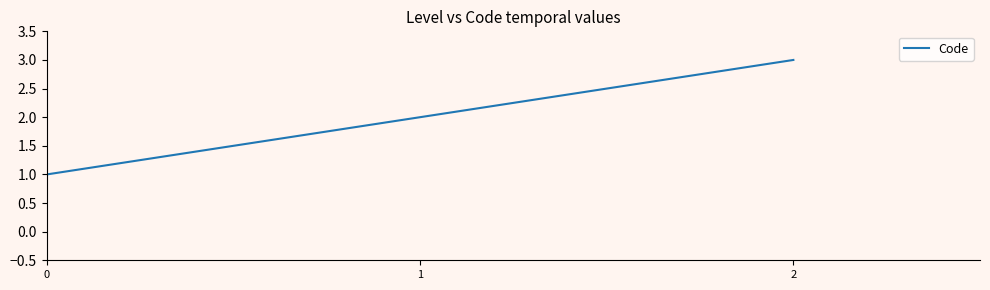

Is this an area chart (filled region under the line)?

No